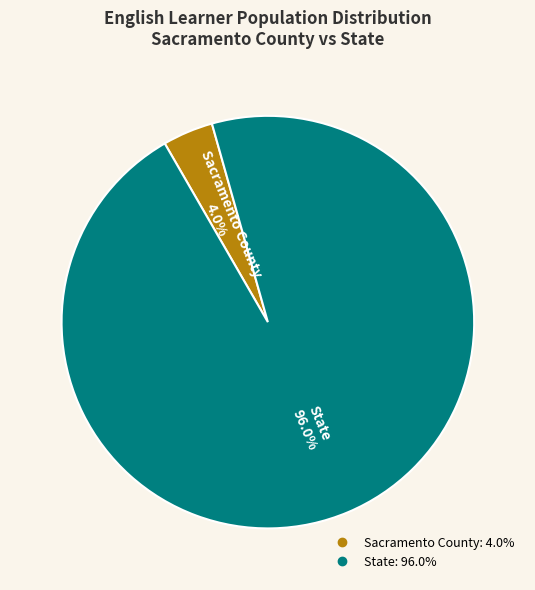

How much of the chart is everything except State?

4.0%